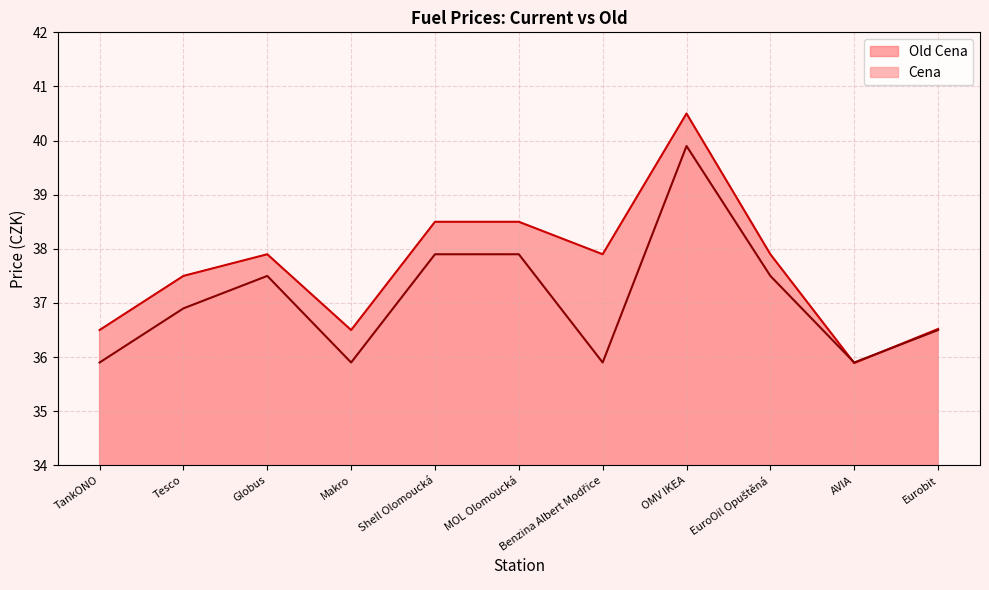

Where is the first local maximum for Cena?

Globus